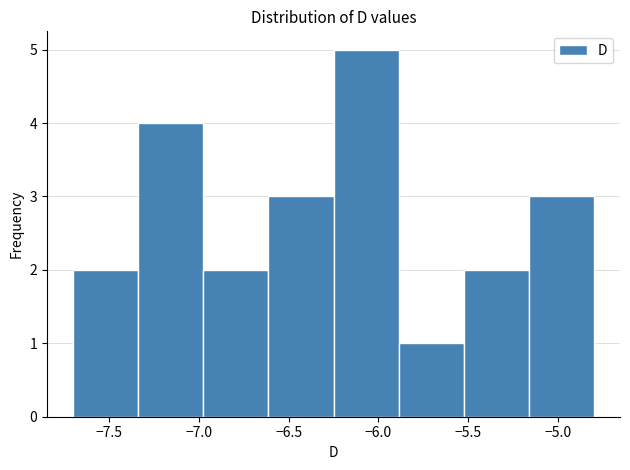

What is the height of the bar covering -7.35 to -6.95 on the x-axis? Neither the bar edges nor the heights are printed on the chart, so give them approximately, as read against the axes.

4